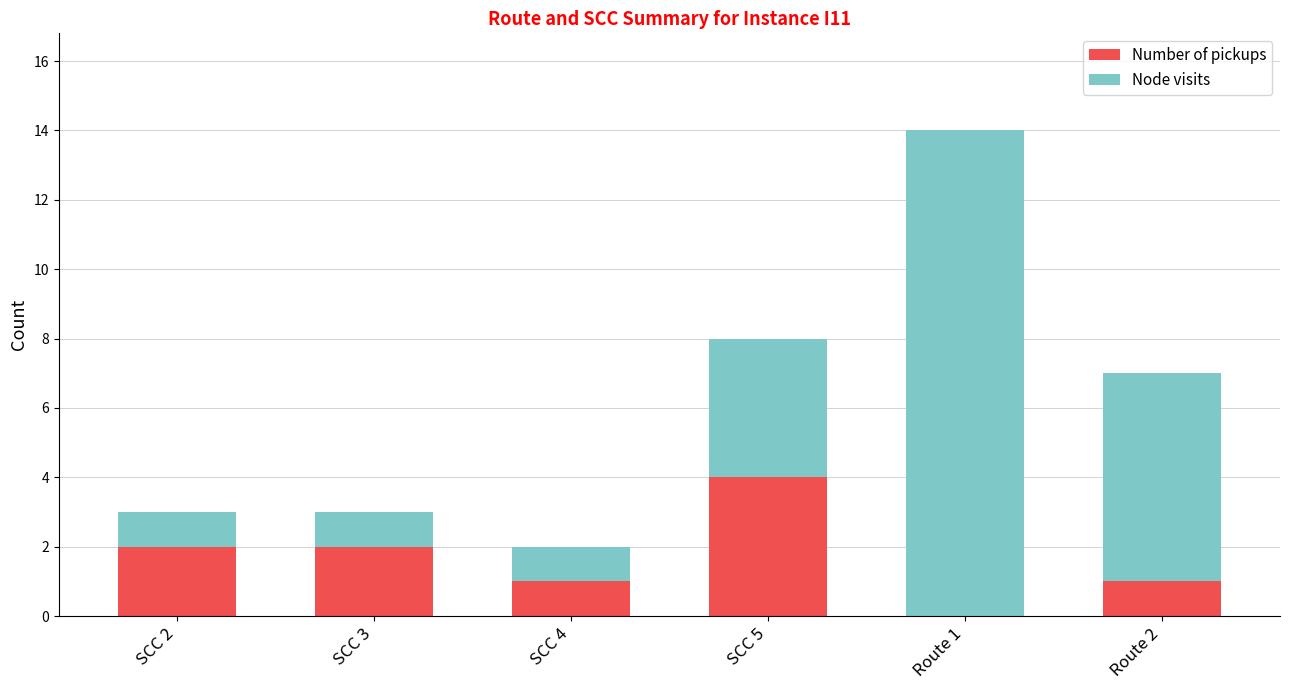

How many Number of pickups values are between 1 and 2?

4